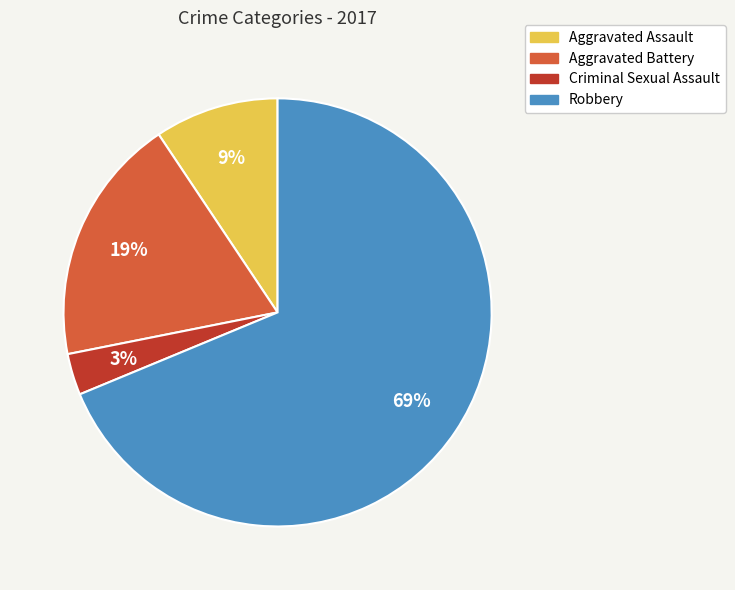

Is the sum of Criminal Sexual Assault and Aggravated Battery greater than half?

No